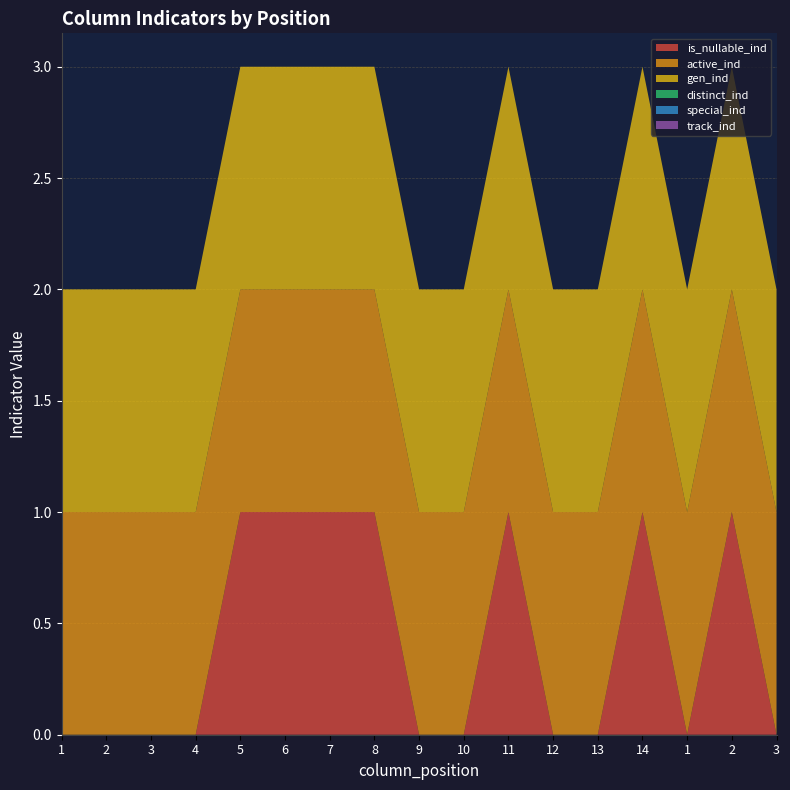

Reading left to right, list all the values displayed in this chart.

is_nullable_ind: 1=0	2=0	3=0	4=0	5=1	6=1	7=1	8=1	9=0	10=0	11=1	12=0	13=0	14=1	1=0	2=1	3=0
active_ind: 1=1	2=1	3=1	4=1	5=1	6=1	7=1	8=1	9=1	10=1	11=1	12=1	13=1	14=1	1=1	2=1	3=1
gen_ind: 1=1	2=1	3=1	4=1	5=1	6=1	7=1	8=1	9=1	10=1	11=1	12=1	13=1	14=1	1=1	2=1	3=1
distinct_ind: 1=0	2=0	3=0	4=0	5=0	6=0	7=0	8=0	9=0	10=0	11=0	12=0	13=0	14=0	1=0	2=0	3=0
special_ind: 1=0	2=0	3=0	4=0	5=0	6=0	7=0	8=0	9=0	10=0	11=0	12=0	13=0	14=0	1=0	2=0	3=0
track_ind: 1=0	2=0	3=0	4=0	5=0	6=0	7=0	8=0	9=0	10=0	11=0	12=0	13=0	14=0	1=0	2=0	3=0